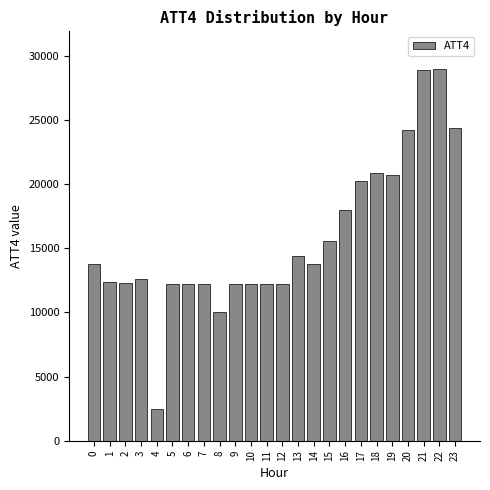

The value at 22 is 39944. True or false?

False